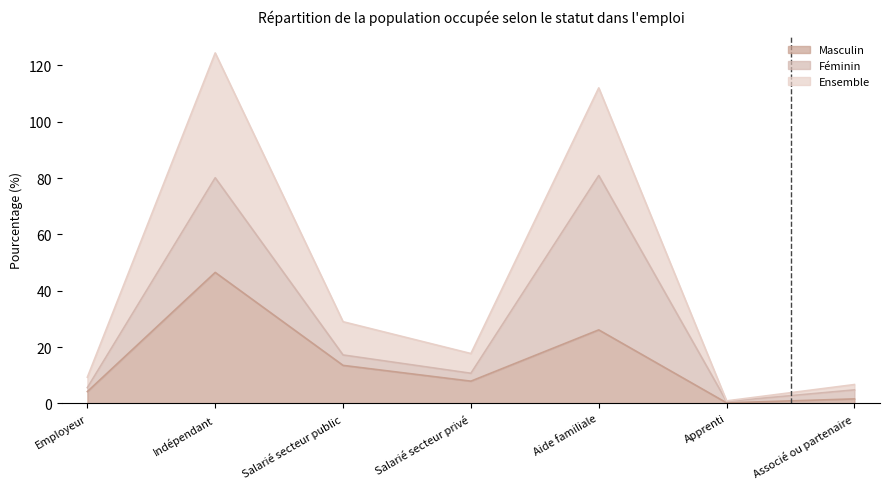

At which category does Ensemble reach its first local valley?

Salarié secteur privé